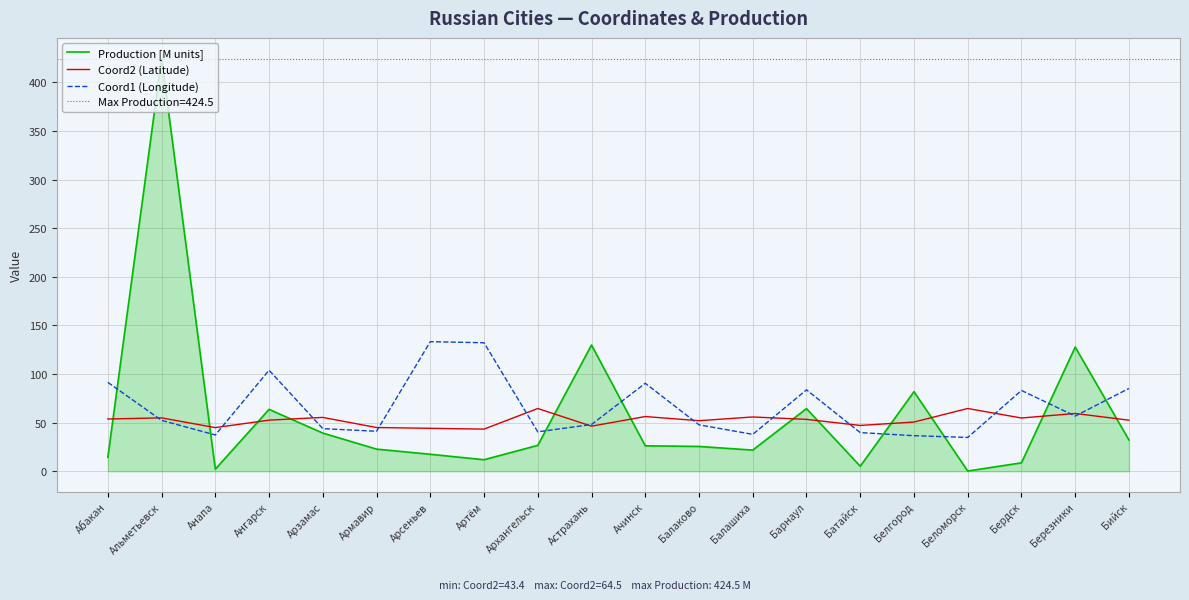

At how many categories does at least one series exceed 179?

1